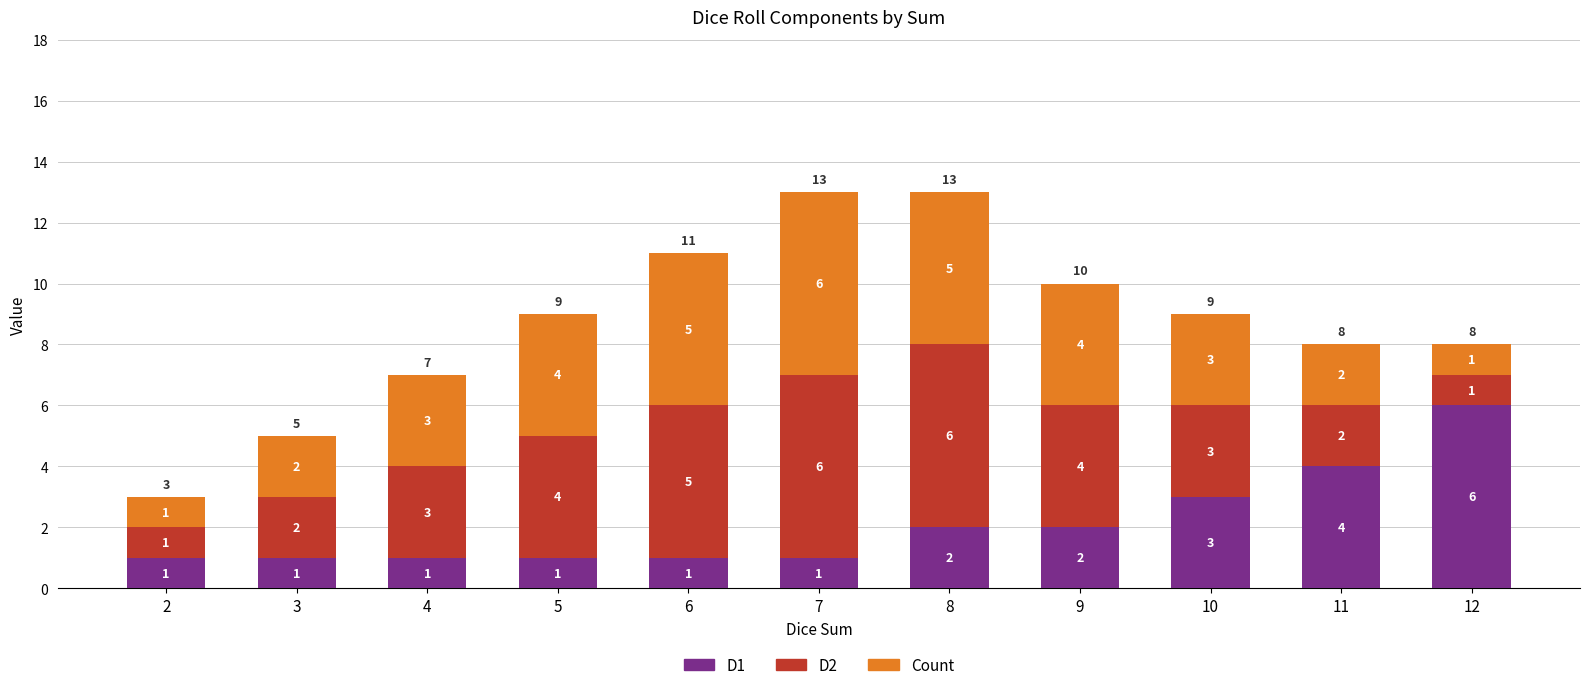

True or false: D1 has a value of 2 at 11.

False